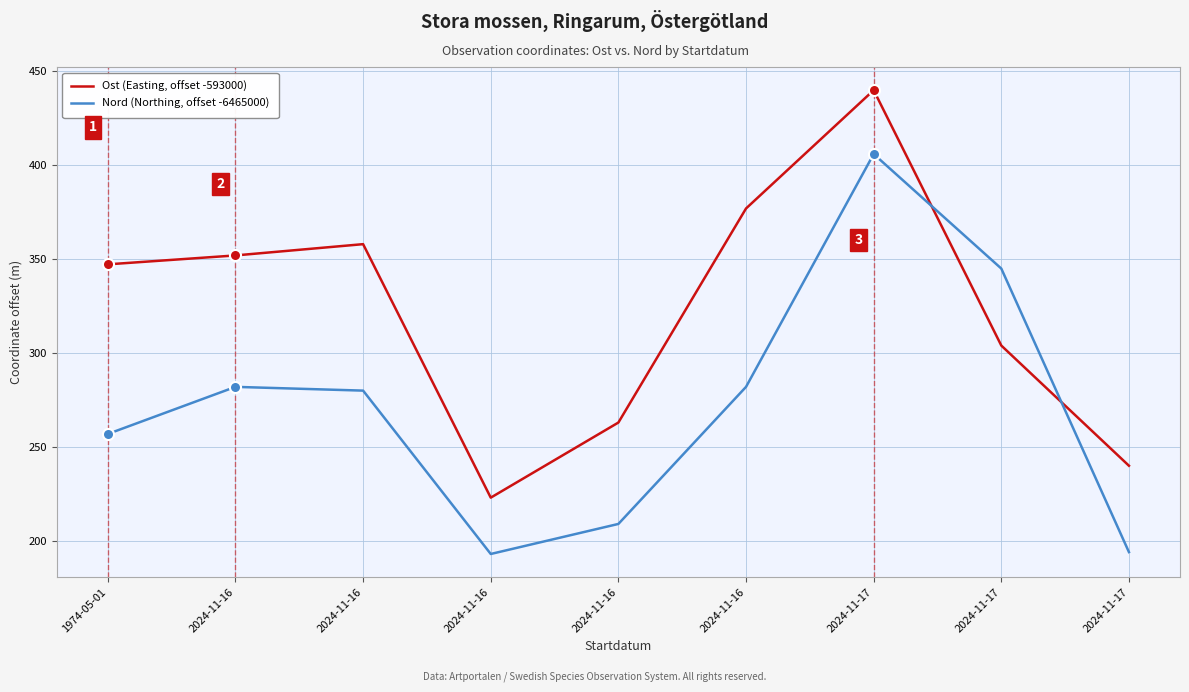

Does the chart have visible grid lines?

Yes